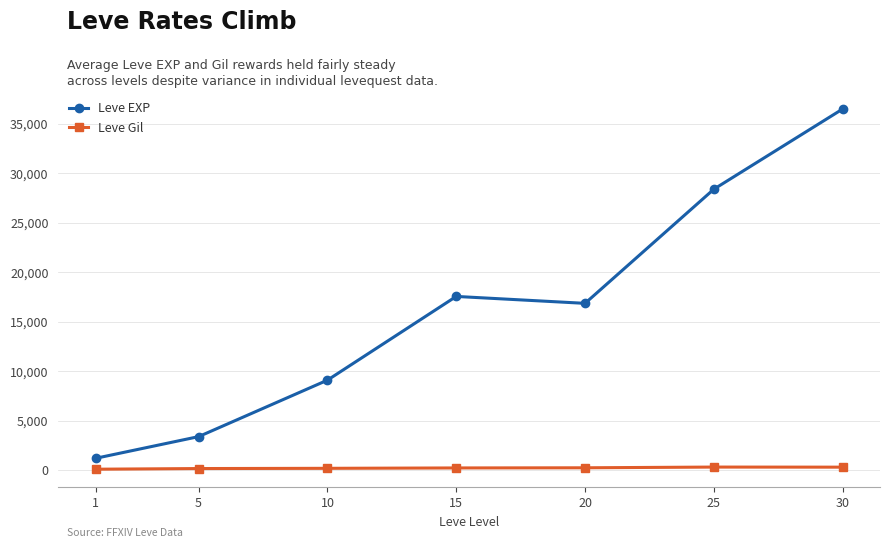

Does the chart have visible grid lines?

Yes